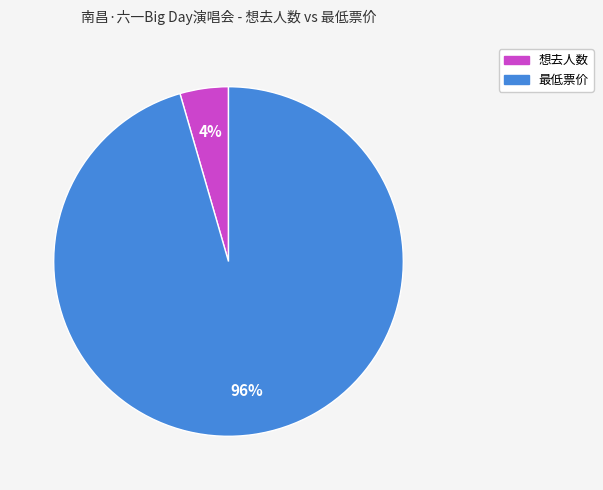

To the nearest percent, what is the combined percentage of 想去人数 and 最低票价?

100%